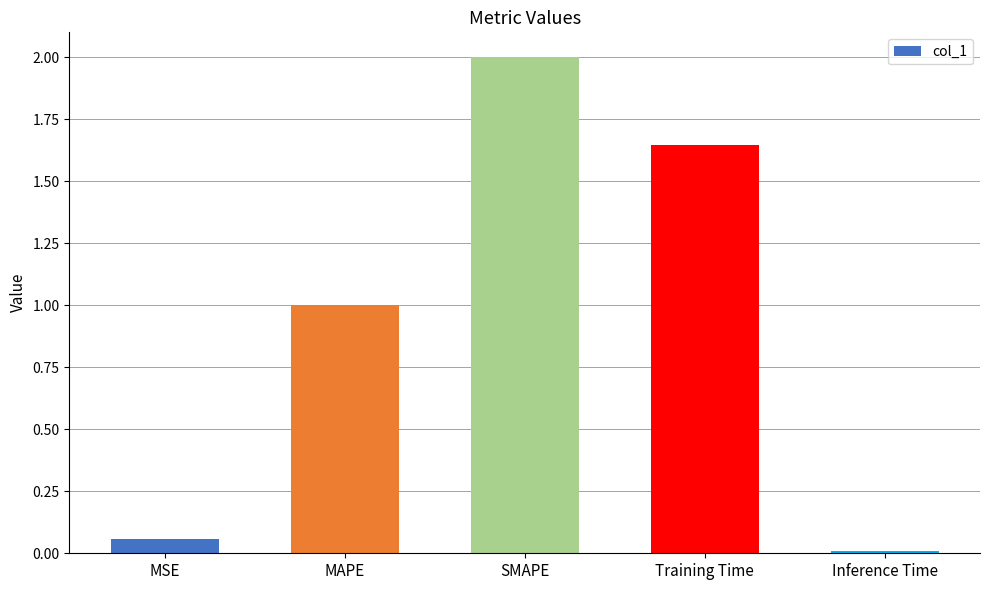

The chart shows a value of 3.0 at SMAPE. True or false?

False